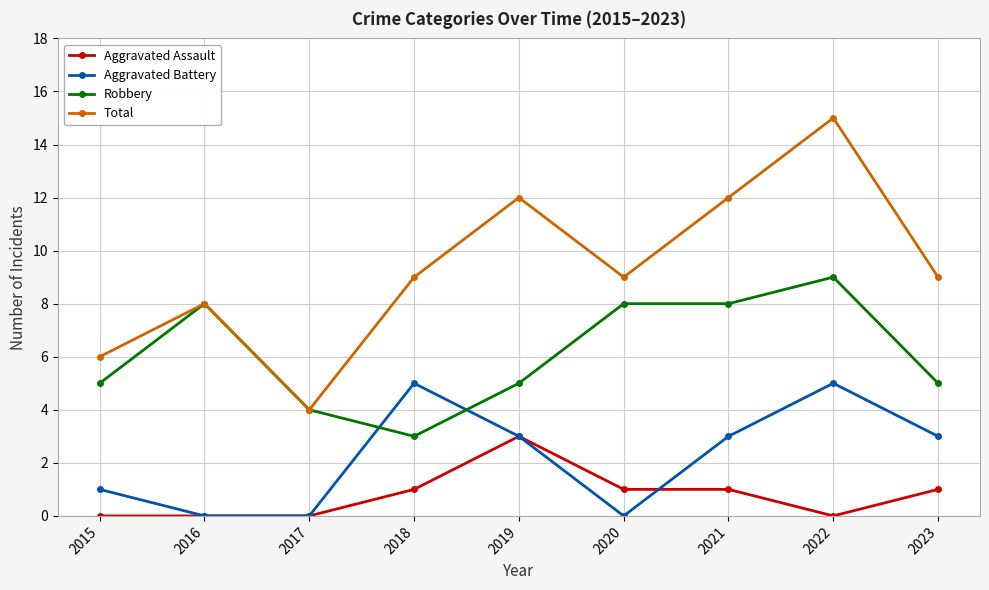

How many Aggravated Assault values are between 0 and 1?

8